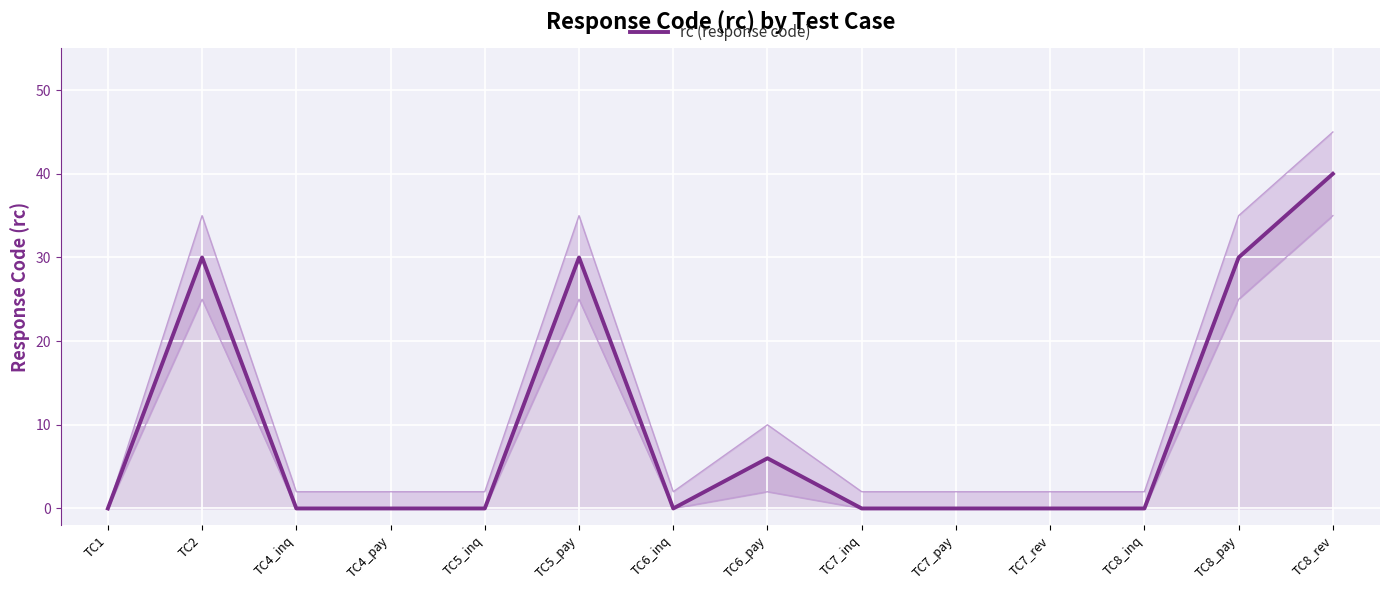

Is this an area chart (filled region under the line)?

No